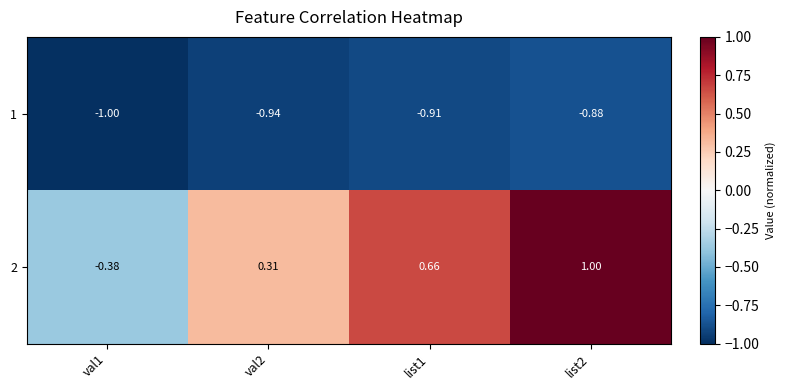

Is the value of 2 at val1 greater than the value of 1 at list1?

Yes